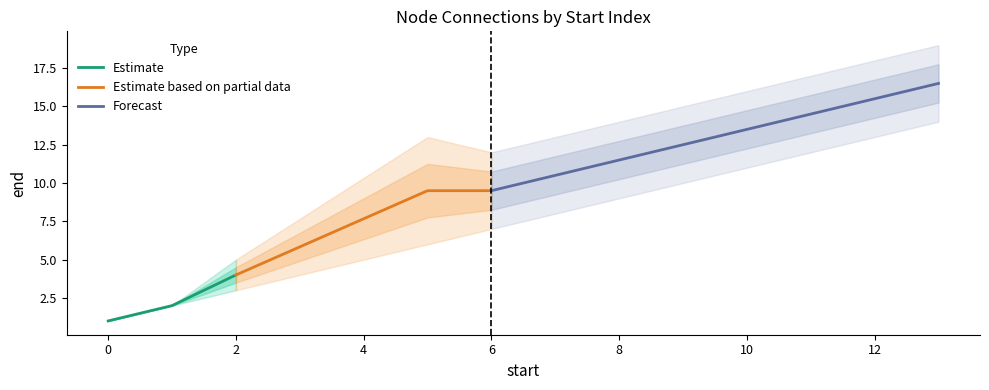

Is it true that Estimate equals 4 at 2?

True